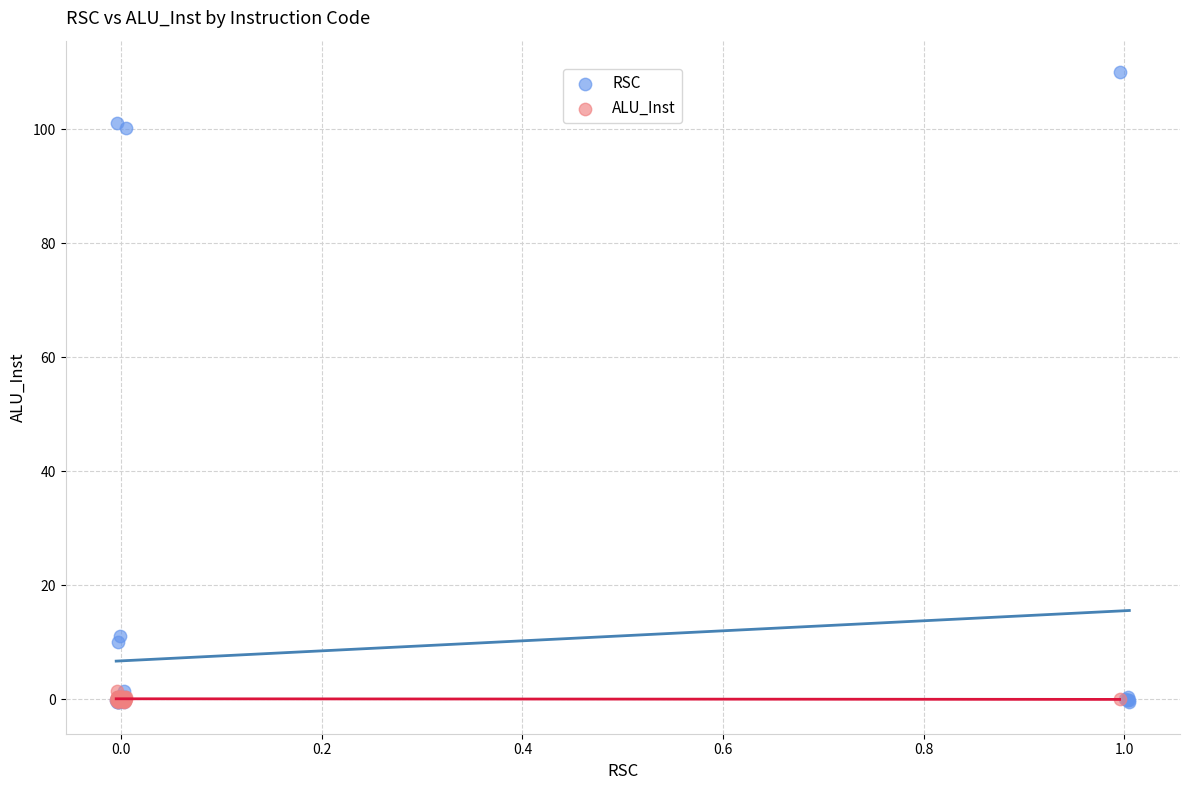

Which series contains the highest Y value?

RSC